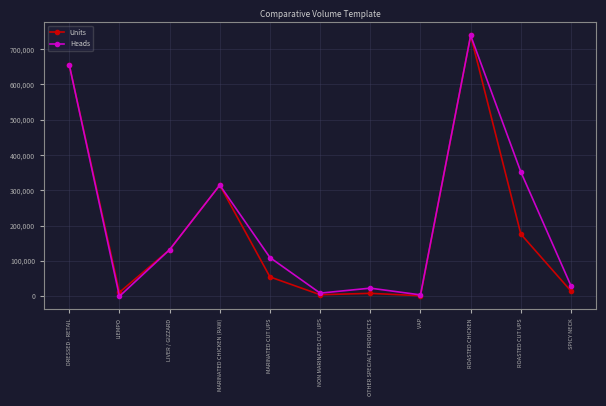

What position from the right is NON MARINATED CUT UPS?

6